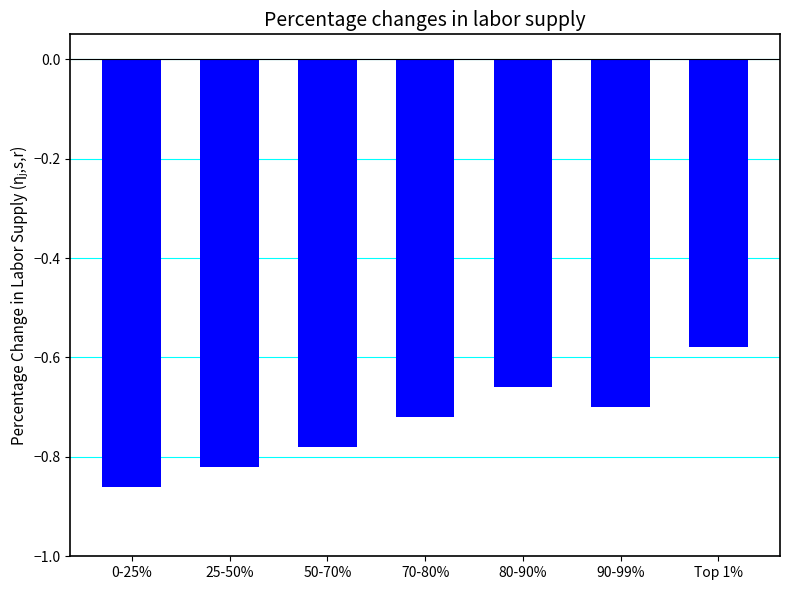

Is it true that the value at 90-99% is -0.9?

False